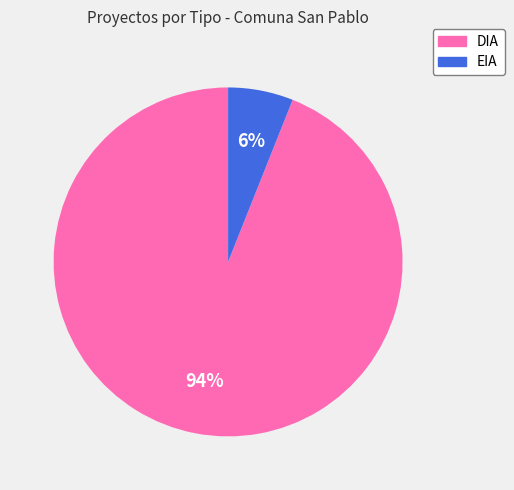

Approximately how many times larger is the value at EIA compared to DIA?

0.1